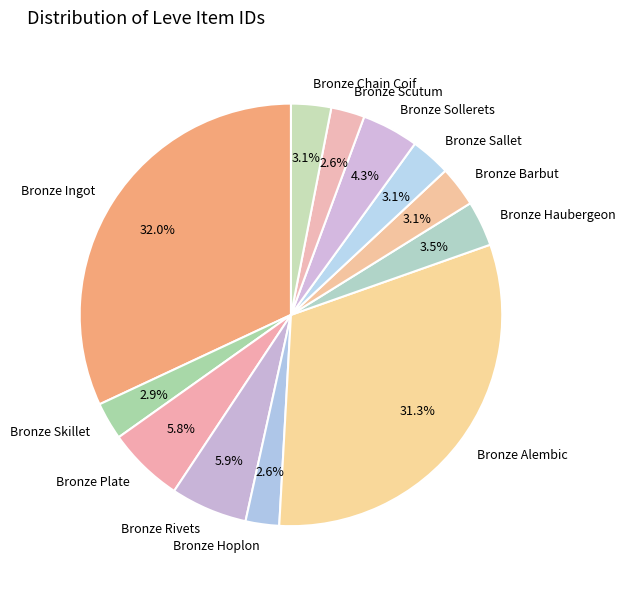

Which slice is the largest?

Bronze Ingot